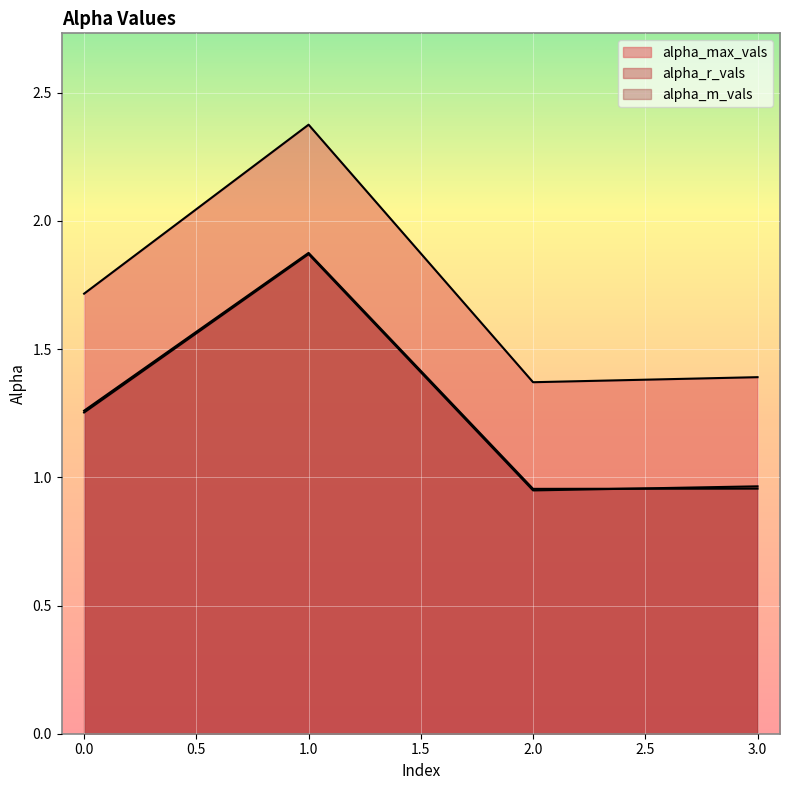

What is the total value across all series at 1?

6.1